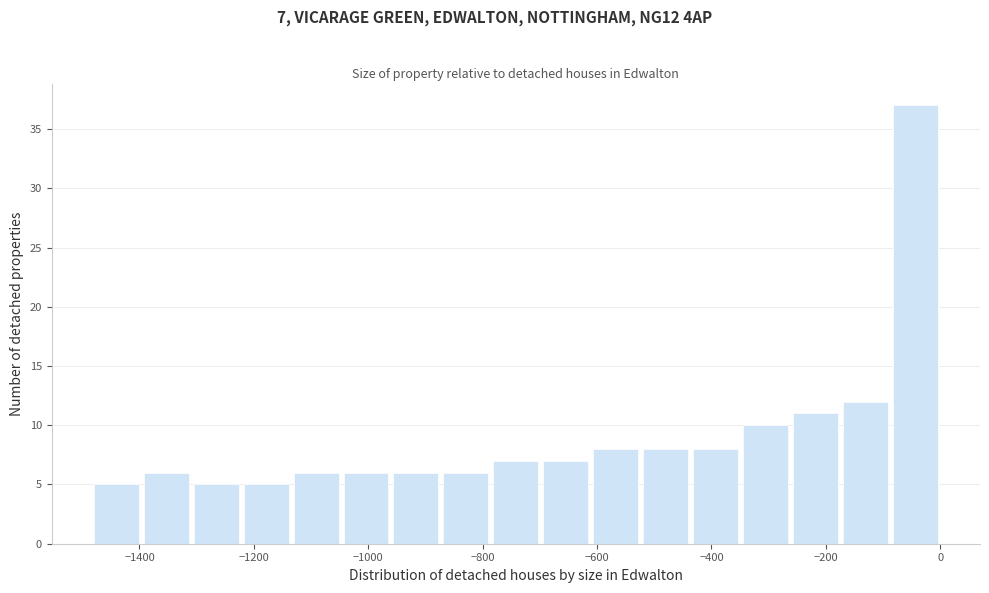

Which range on the x-axis has the tallest bar?

-80 to 0